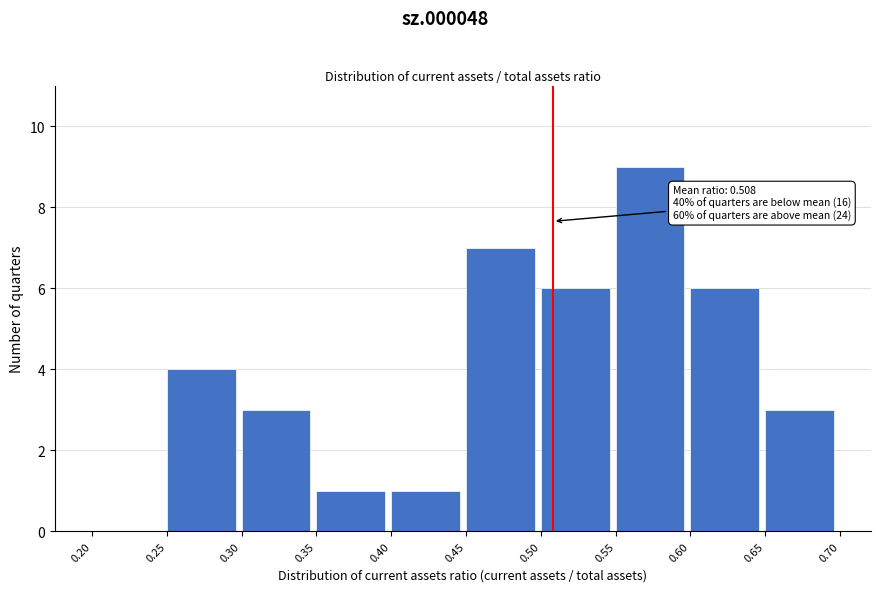

Which range on the x-axis has the tallest bar?

0.55 to 0.60